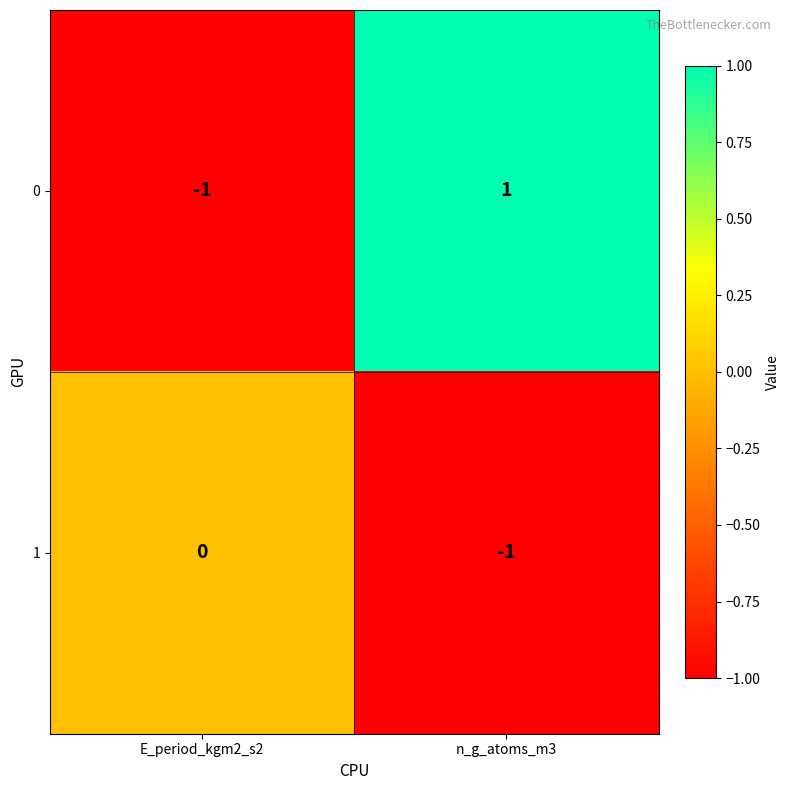

Is it true that 0 equals 1 at n_g_atoms_m3?

True